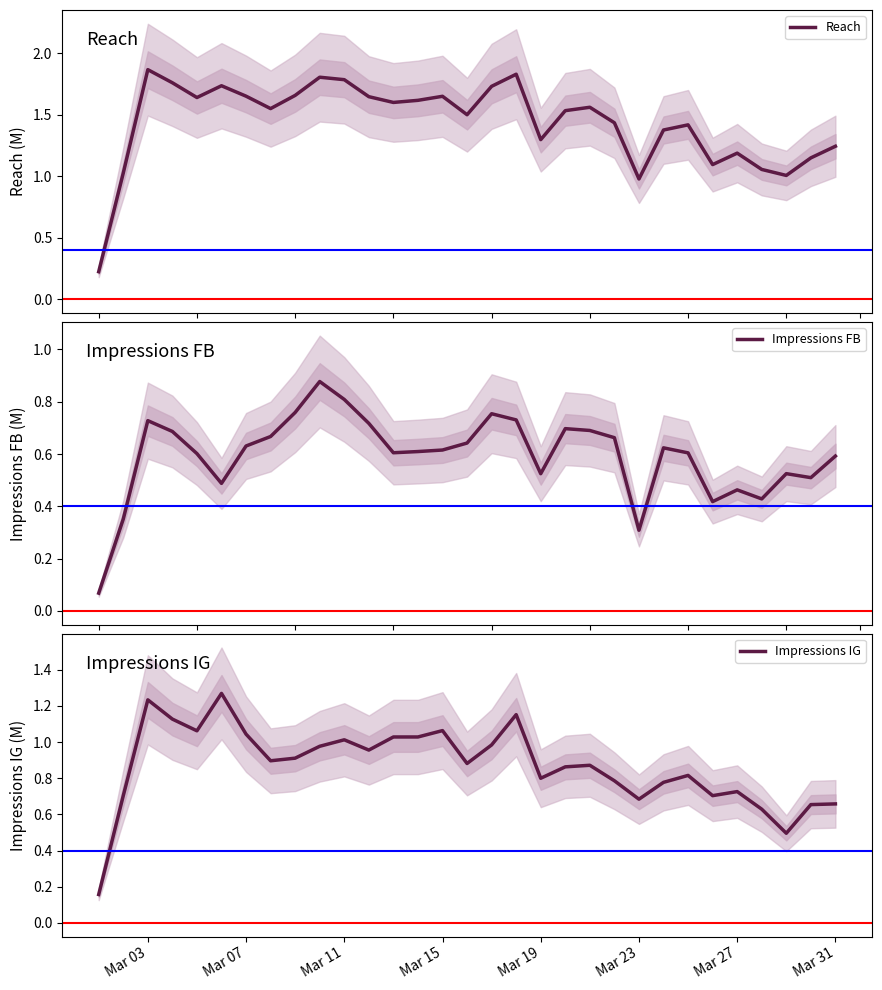

What is the sum of all Impressions FB values?

18.4